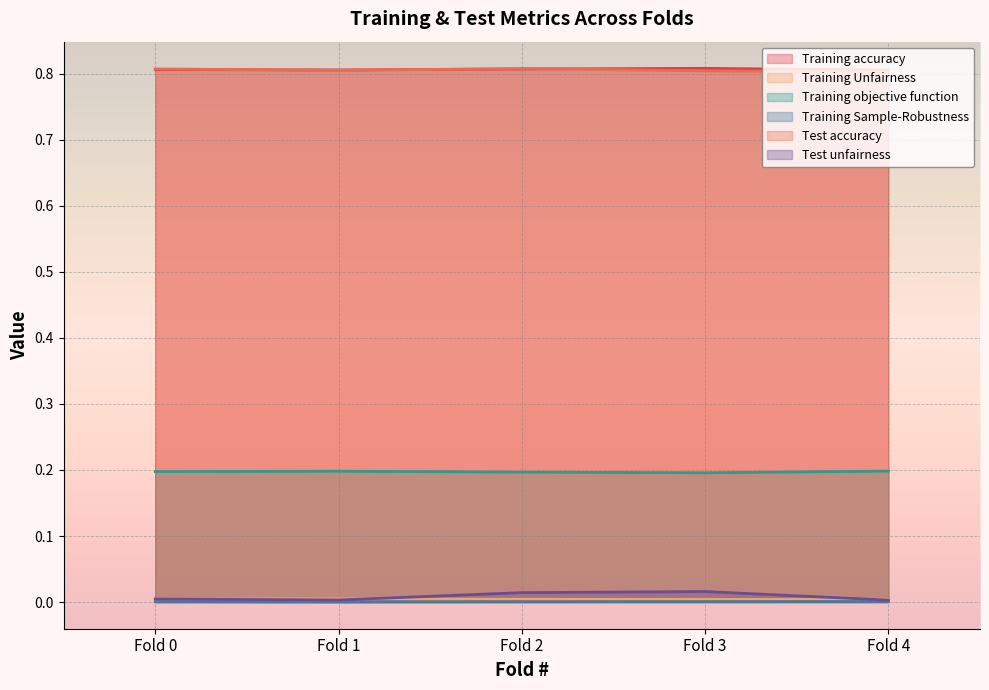

How many interior local valleys does the Training accuracy series have?

1